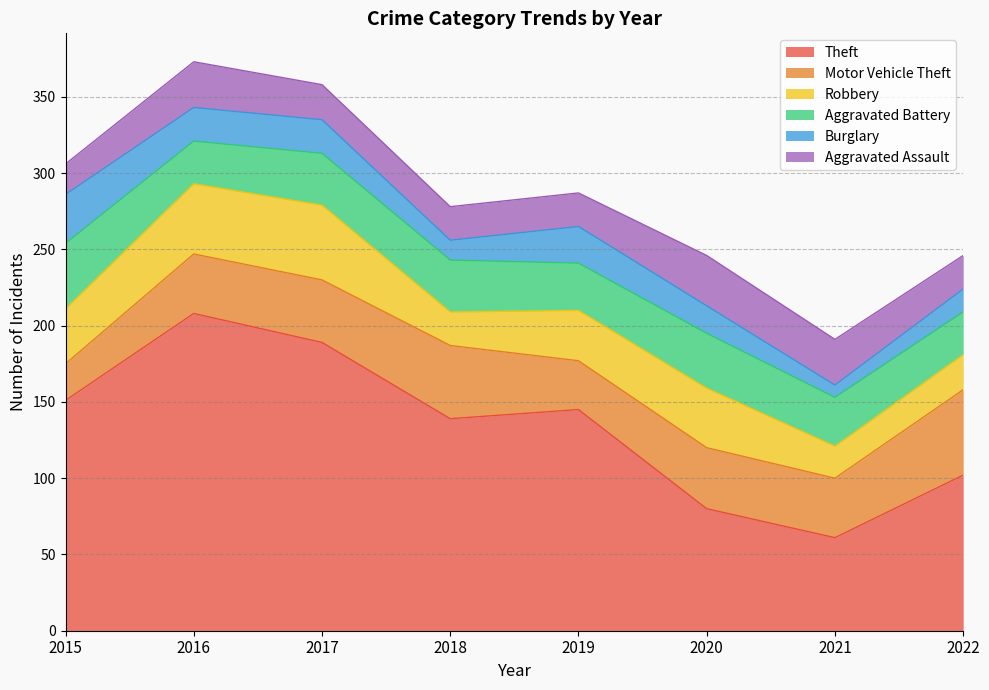

At which label is Motor Vehicle Theft closest to 40?

2020